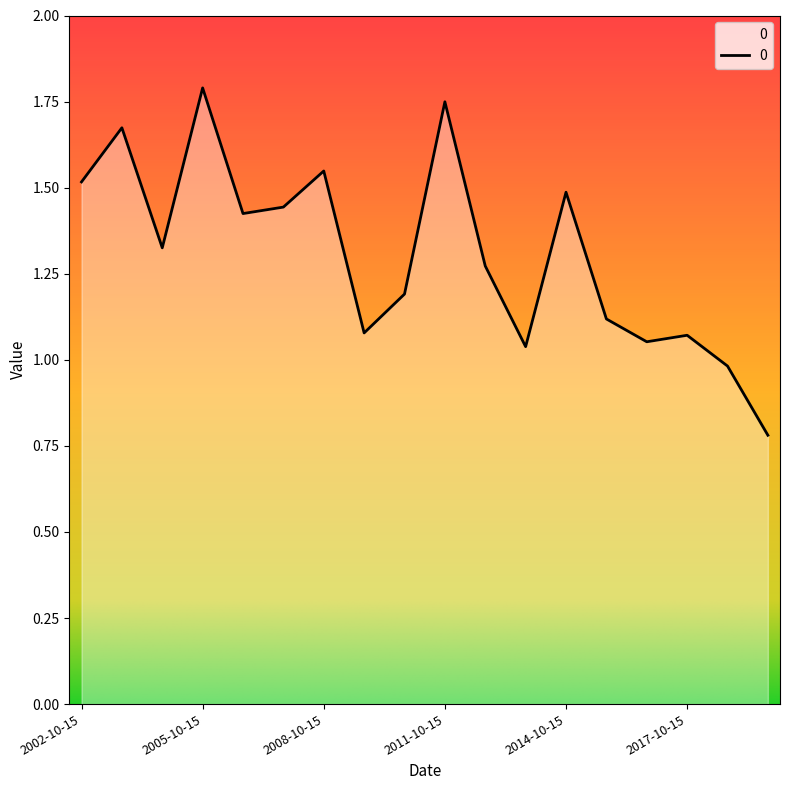

What is the greatest value displayed?

1.8